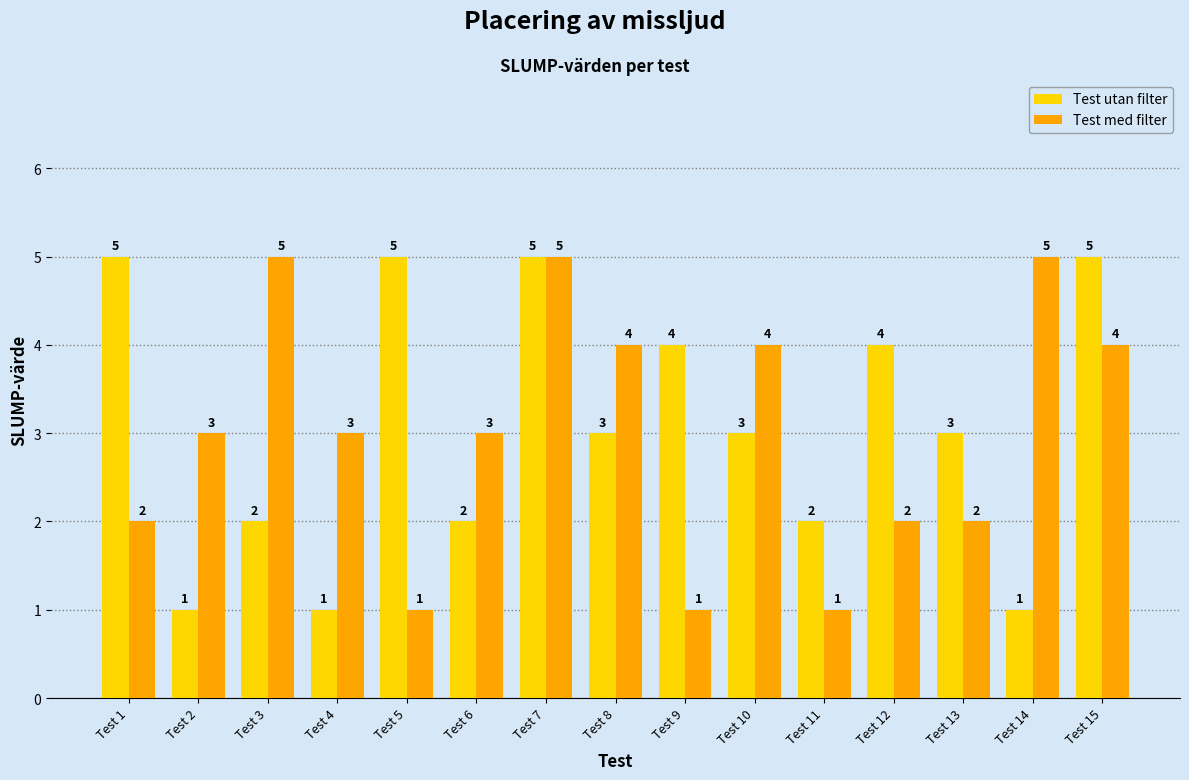

Is the value of Test med filter at Test 12 greater than the value of Test utan filter at Test 10?

No